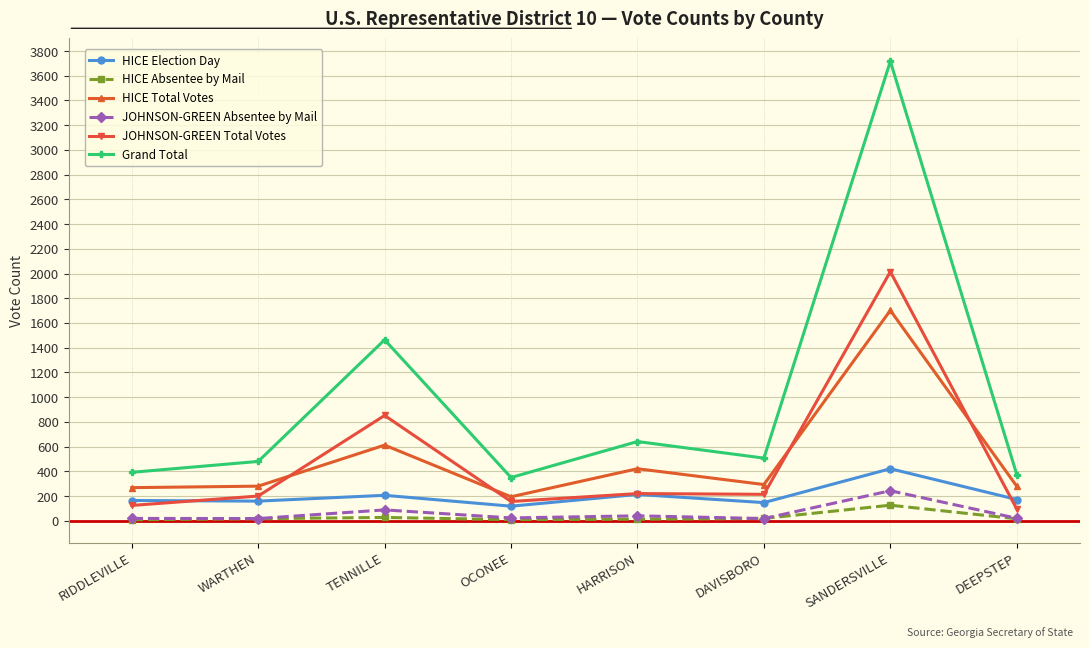

What value does the HICE Election Day series have at SANDERSVILLE, to the nearest 5?

420